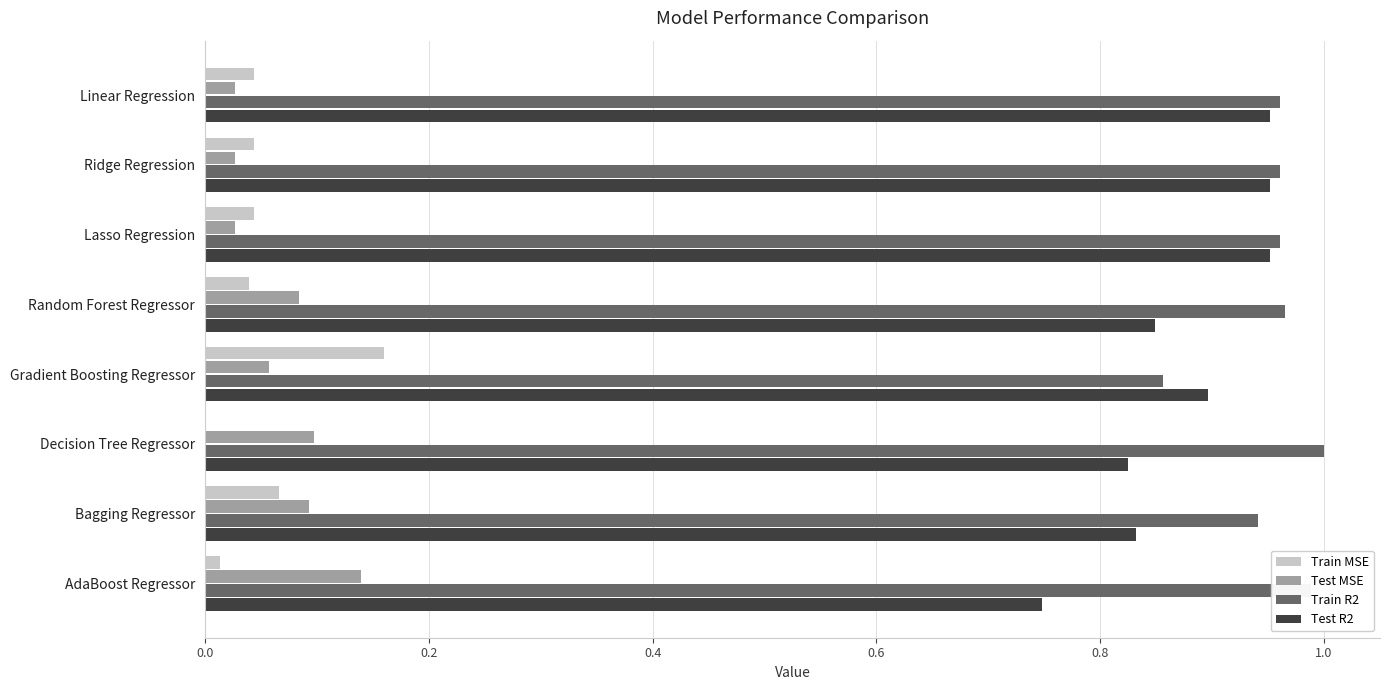

How many data points does each series have?

8